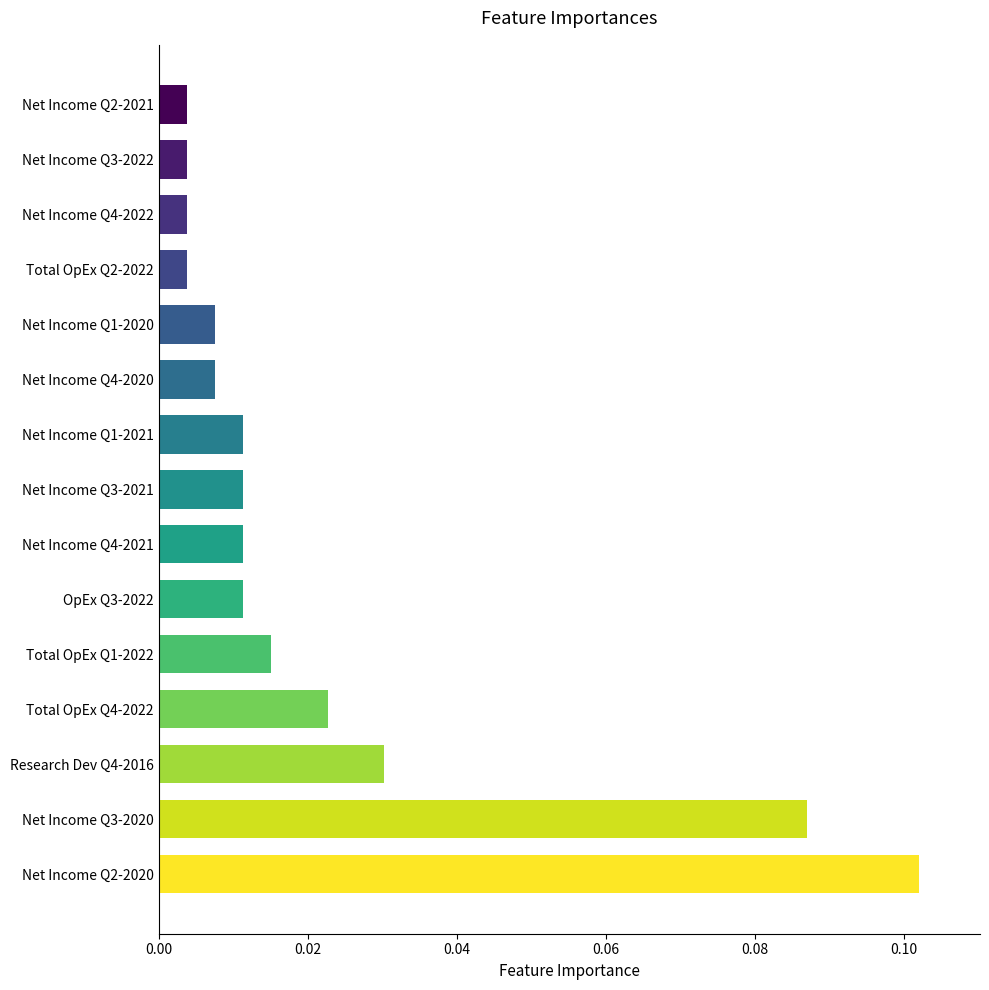

Between Net Income Q2-2020 and Net Income Q4-2022, which is larger?

Net Income Q2-2020